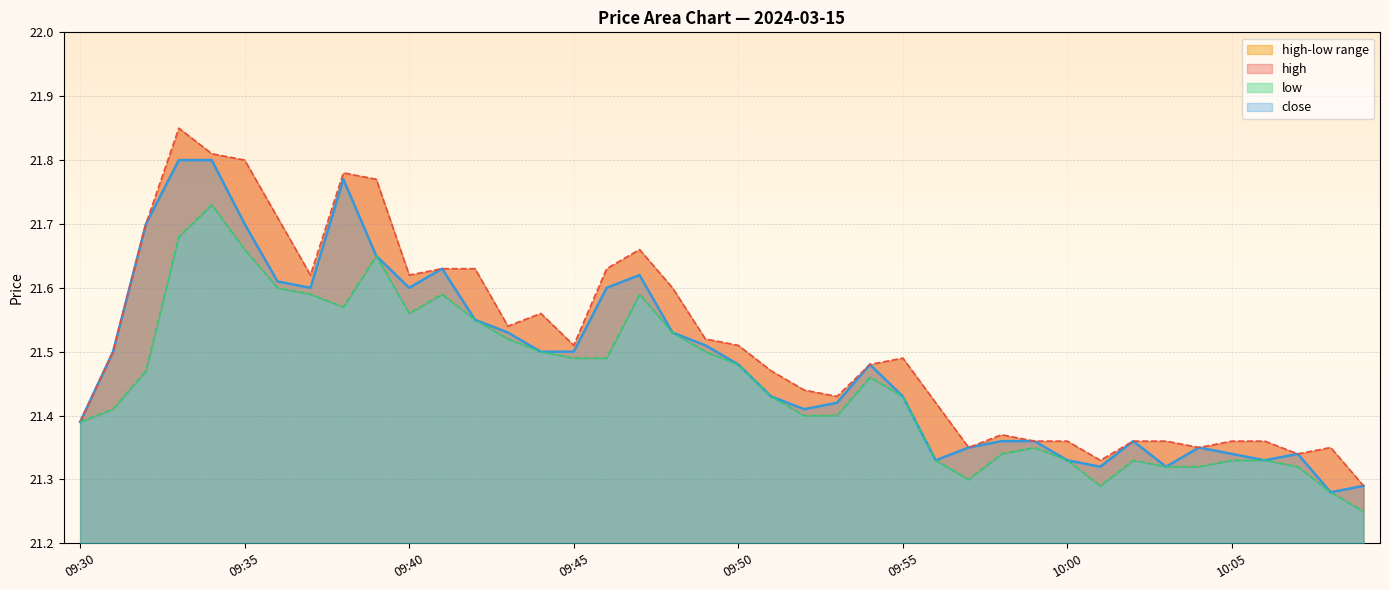

Where is the first local minimum for low?

09:38